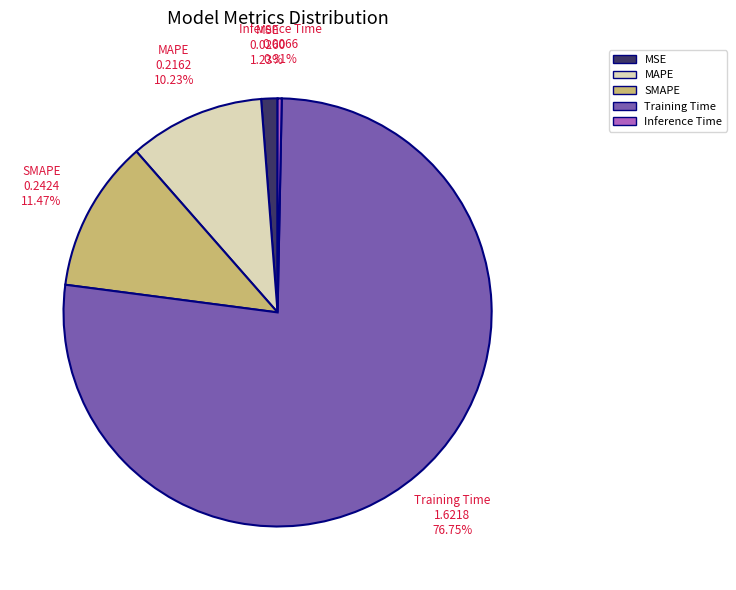

How many segments does this pie chart have?

5